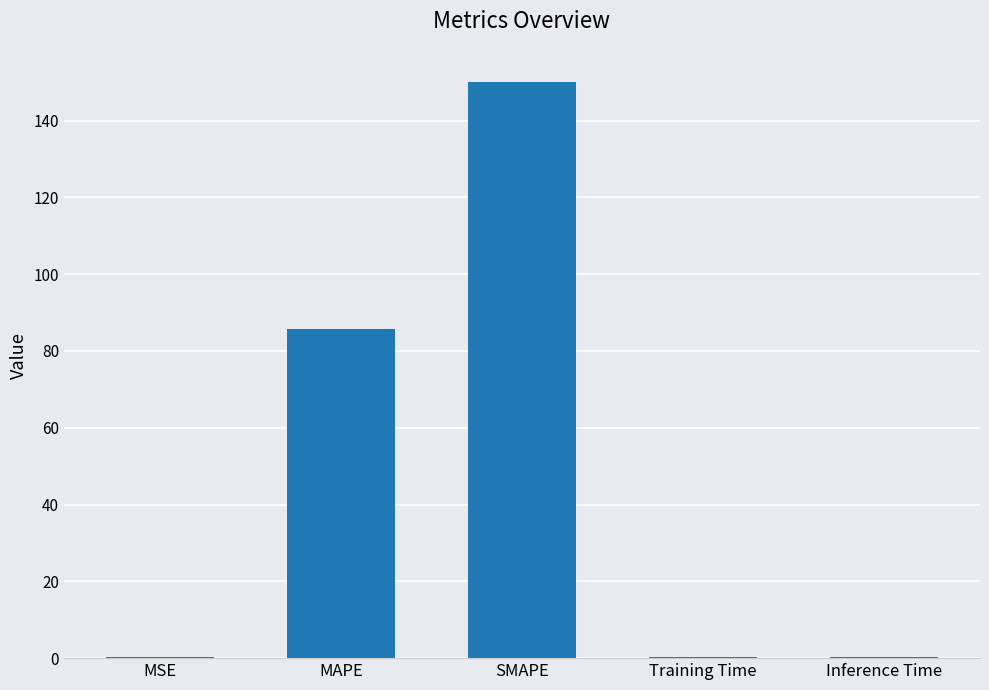

What is the average value?

47.3